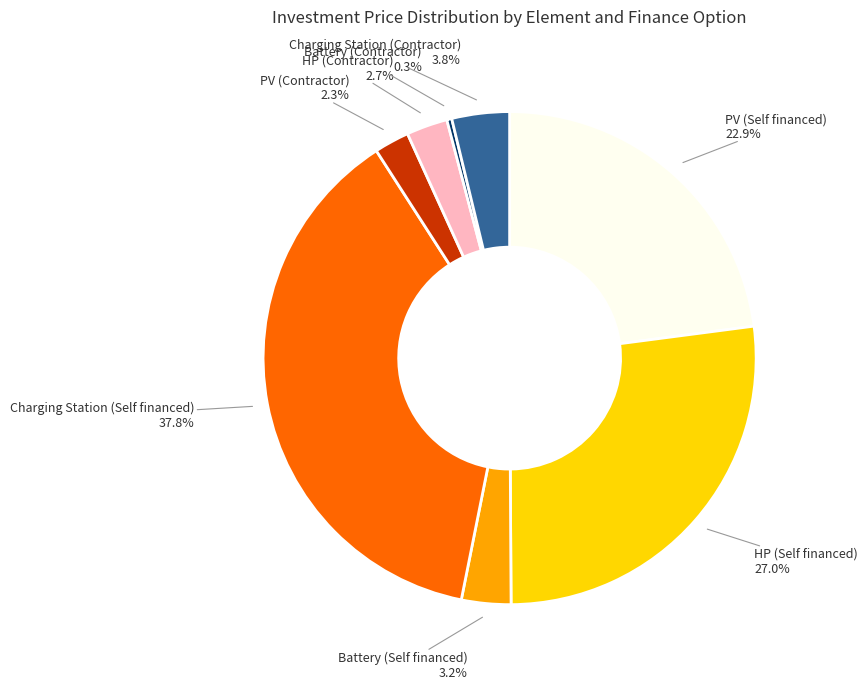

Does any single category account for the majority?

No